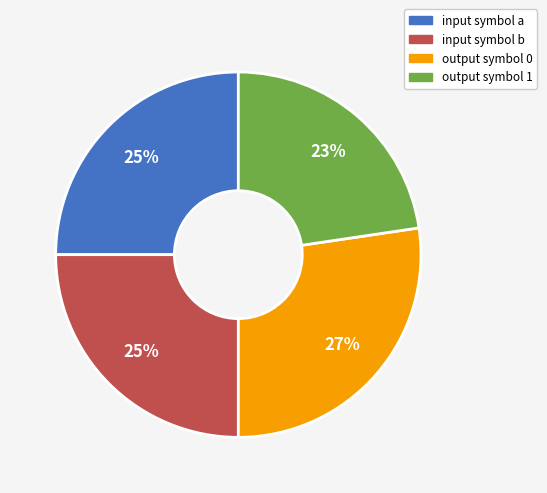

To the nearest percent, what is the difference between the input symbol a and output symbol 1 slice percentages?

2%